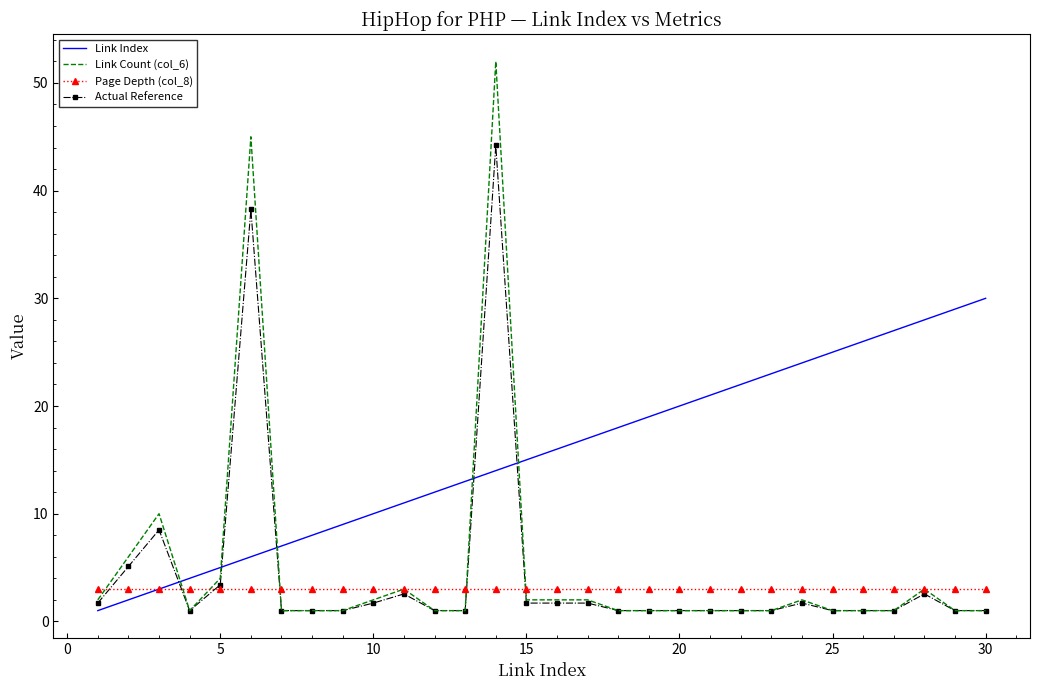

Which series has the largest range (max minus min)?

Link Count (col_6)